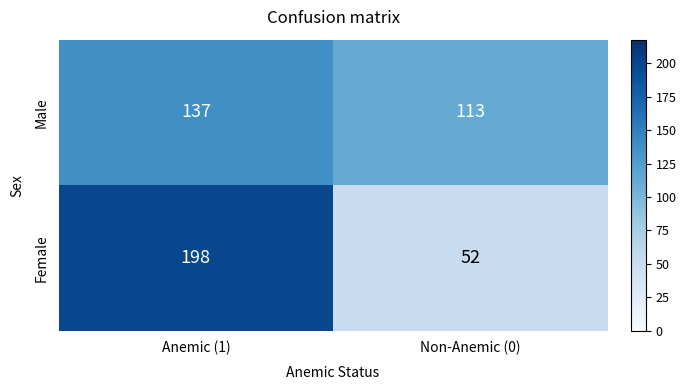

What is the highest value of the Male series?

137